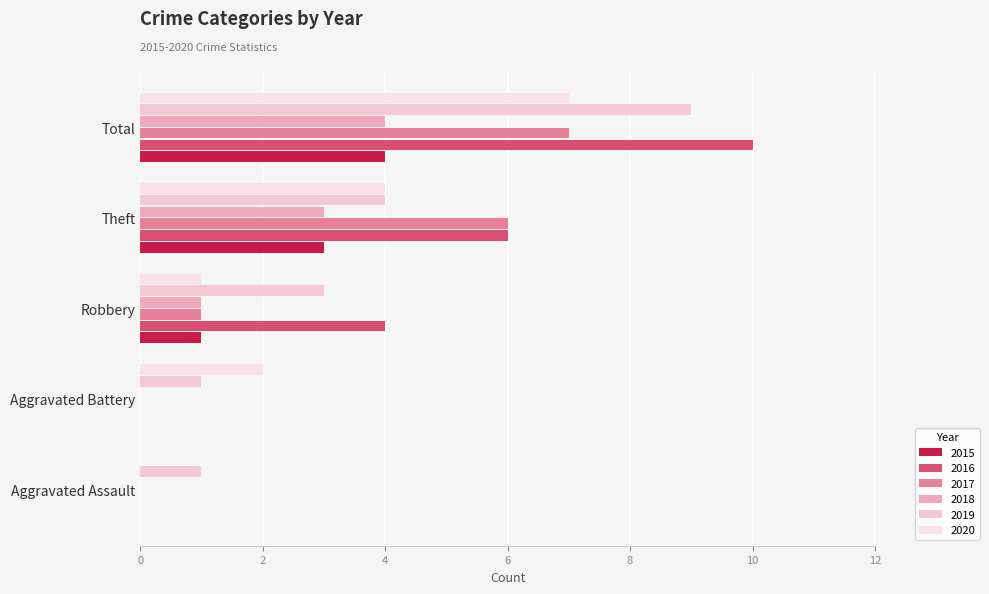

What value does the 2019 series have at Aggravated Battery?

1